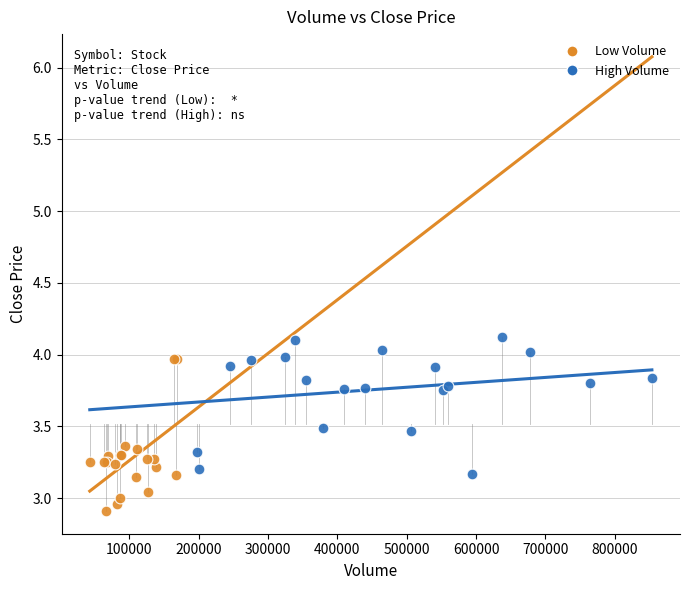

Which series reaches the minimum Y coordinate?

Low Volume